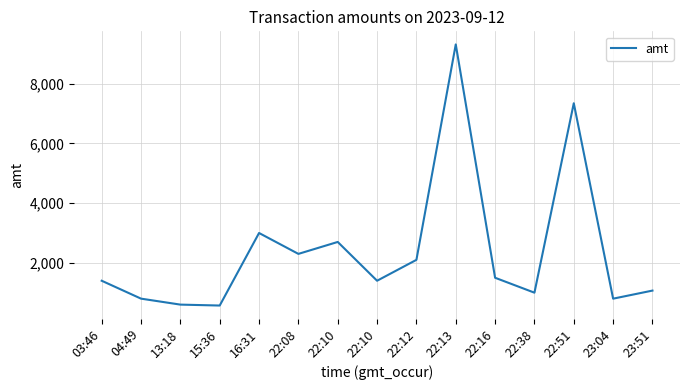

The chart shows a value of 2700.0 at 22:10. True or false?

True